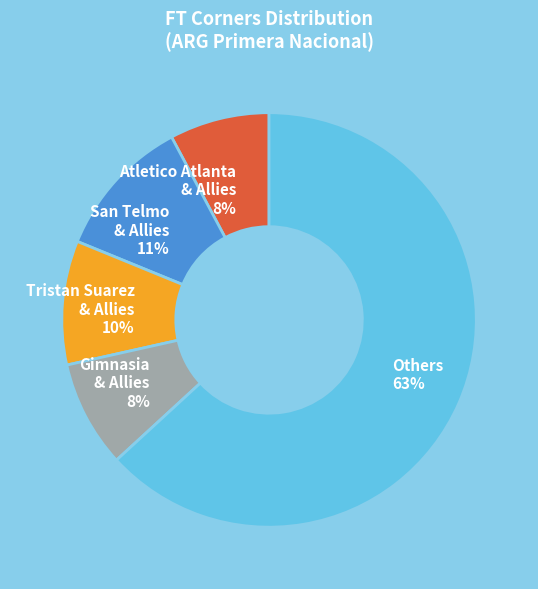

True or false: San Telmo & Allies accounts for 1% of the total.

False